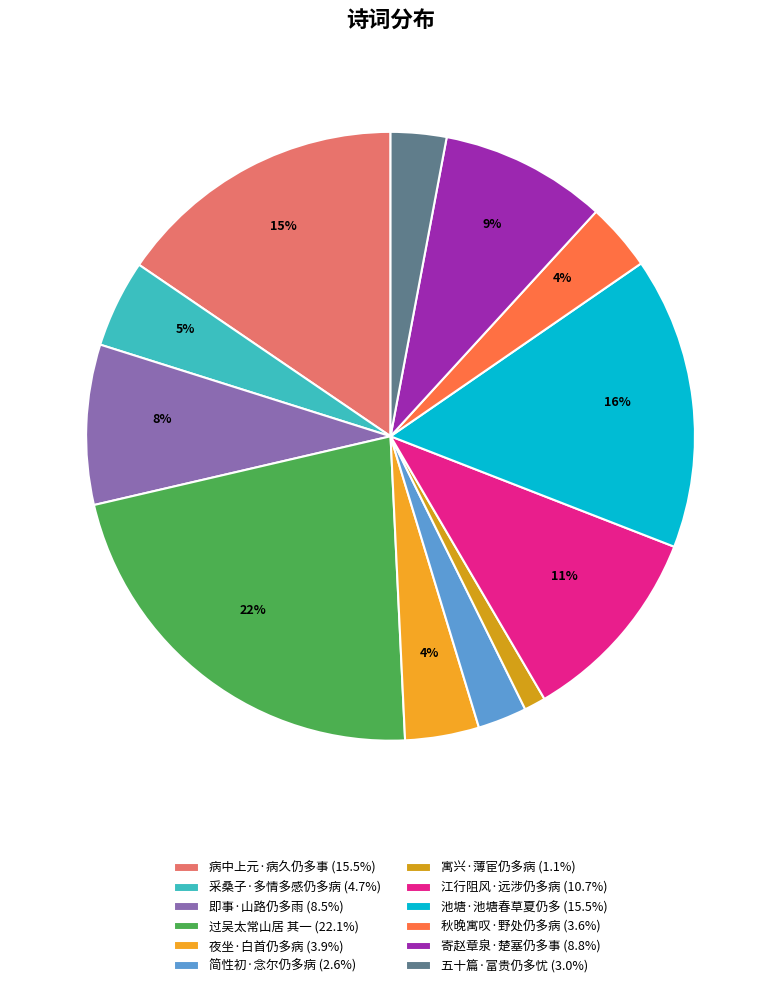

To the nearest percent, what percentage of the pie is 池塘·池塘春草夏仍多?

16%